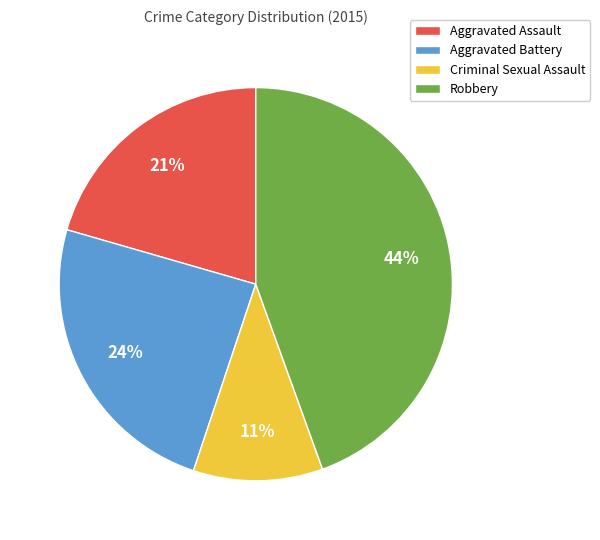

To the nearest percent, what percentage of the pie is Criminal Sexual Assault?

11%